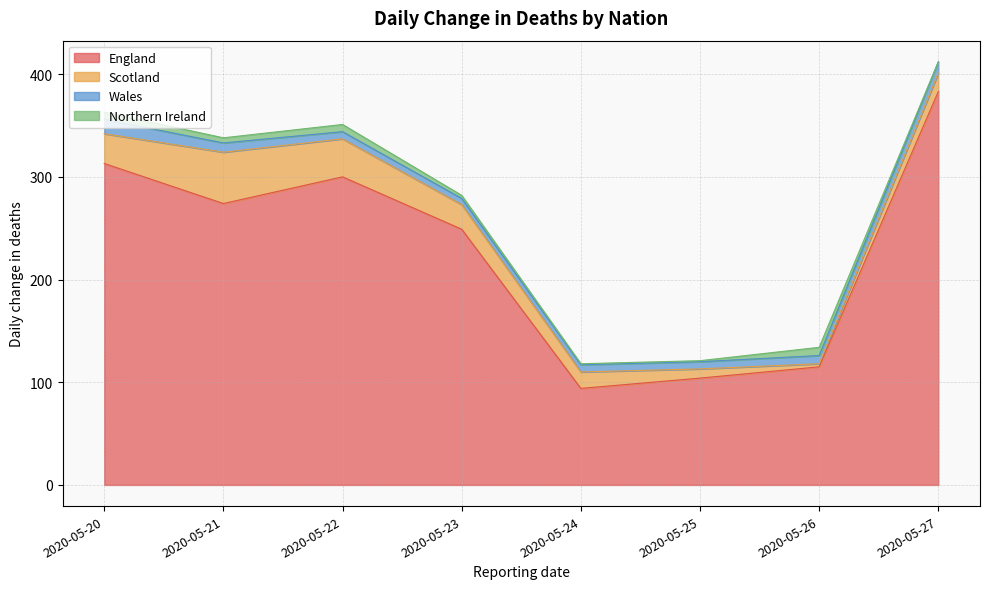

Reading left to right, extract all data points from this chart.

England: 2020-05-27=383	2020-05-22=300	2020-05-21=274	2020-05-20=313	2020-05-23=249	2020-05-26=115	2020-05-25=104	2020-05-24=94
Scotland: 2020-05-27=18	2020-05-22=37	2020-05-21=50	2020-05-20=29	2020-05-23=24	2020-05-26=3	2020-05-25=9	2020-05-24=16
Wales: 2020-05-27=11	2020-05-22=7	2020-05-21=9	2020-05-20=14	2020-05-23=6	2020-05-26=8	2020-05-25=7	2020-05-24=7
Northern Ireland: 2020-05-27=0	2020-05-22=7	2020-05-21=5	2020-05-20=7	2020-05-23=3	2020-05-26=8	2020-05-25=1	2020-05-24=1